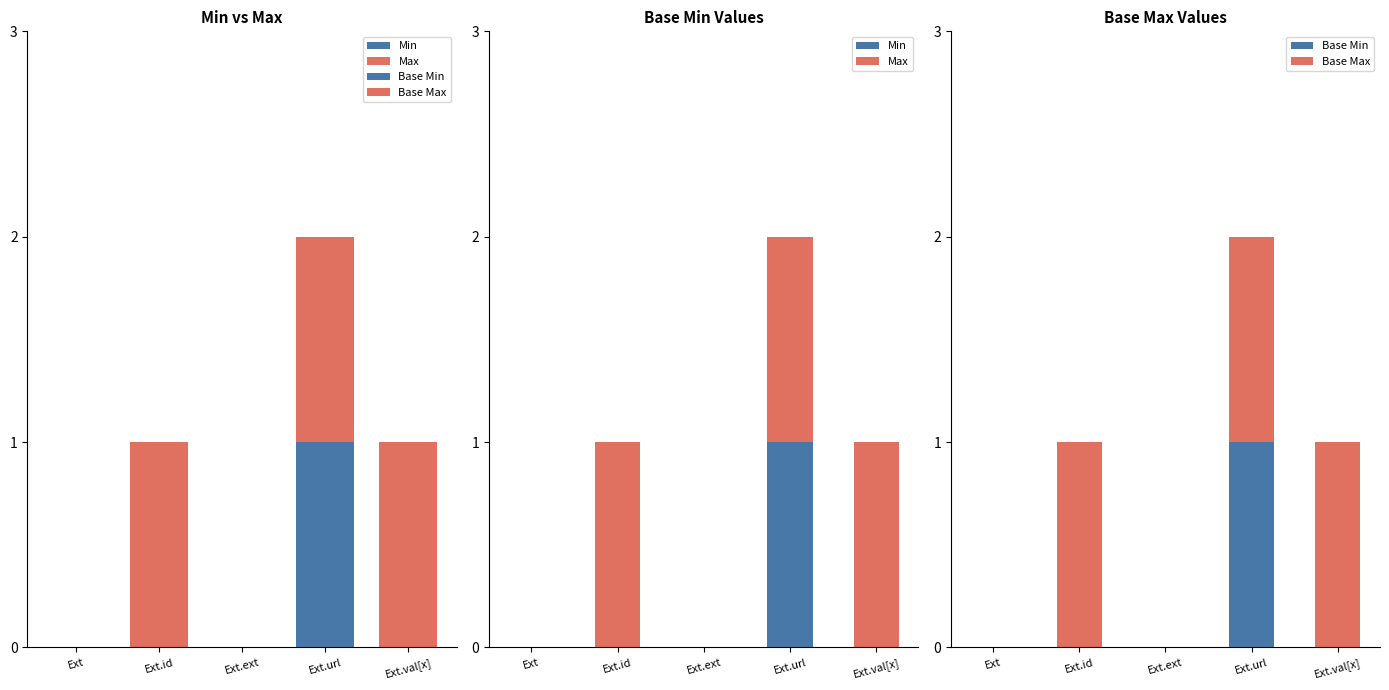

What is the difference between the maximum and minimum values in the Max series?

1